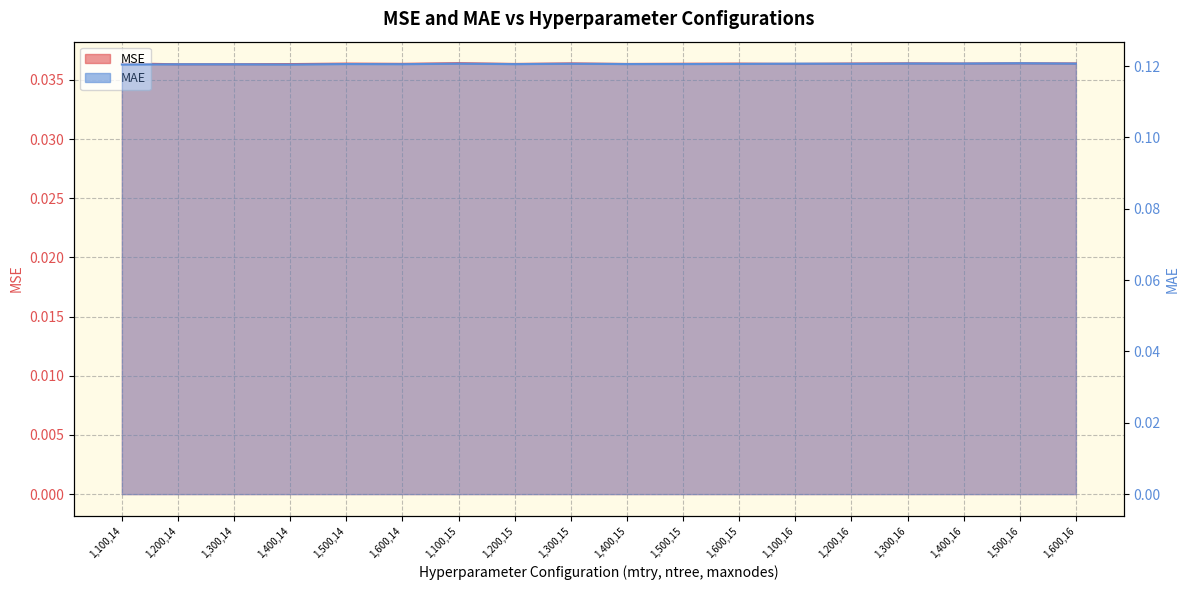

How many categories are shown in the chart?

18